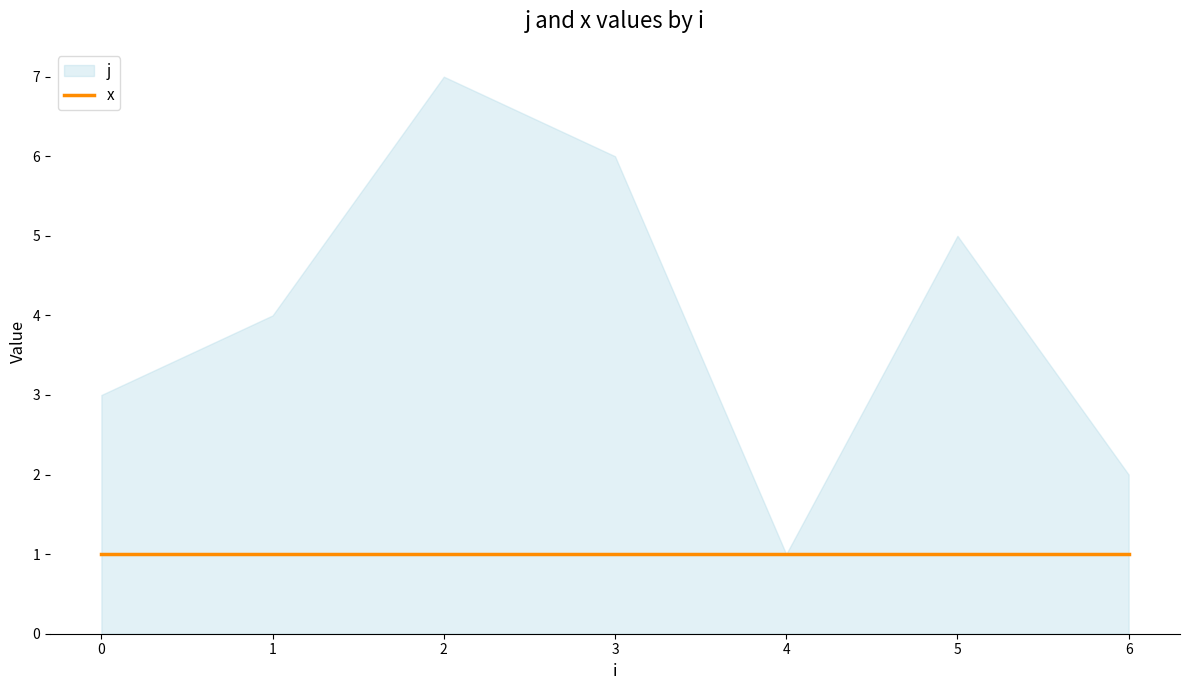

Reading left to right, what are all the values shown in this chart?

j: 0=3	1=4	2=7	3=6	4=1	5=5	6=2
x: 0=1	1=1	2=1	3=1	4=1	5=1	6=1